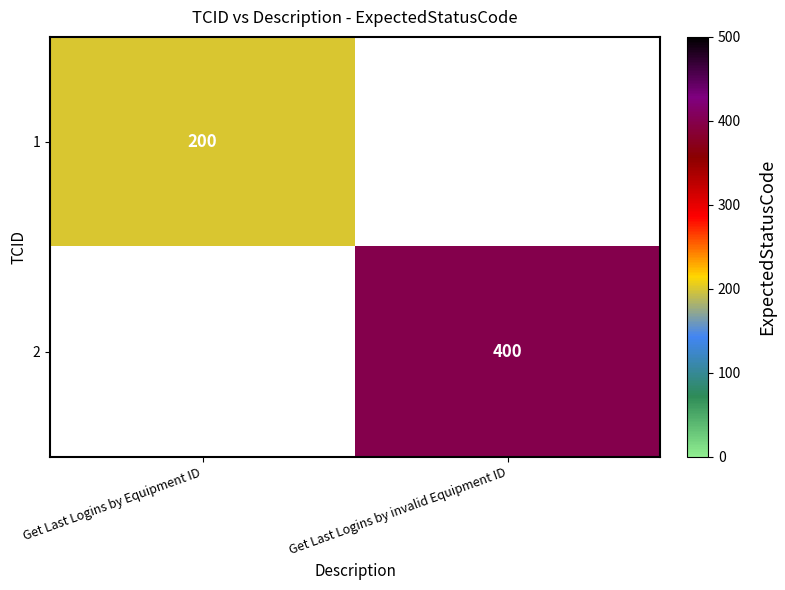

The value of 2 at Get Last Logins by invalid Equipment ID is 154. True or false?

False